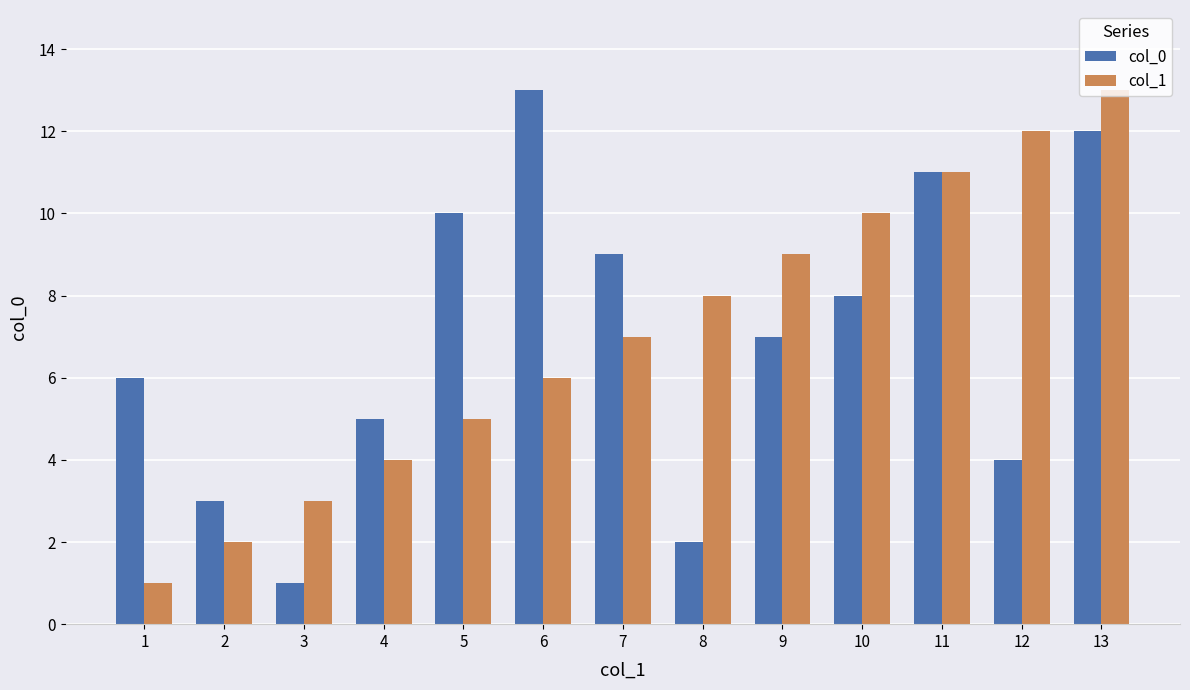

Where is col_1 nearest to the value 7?

7